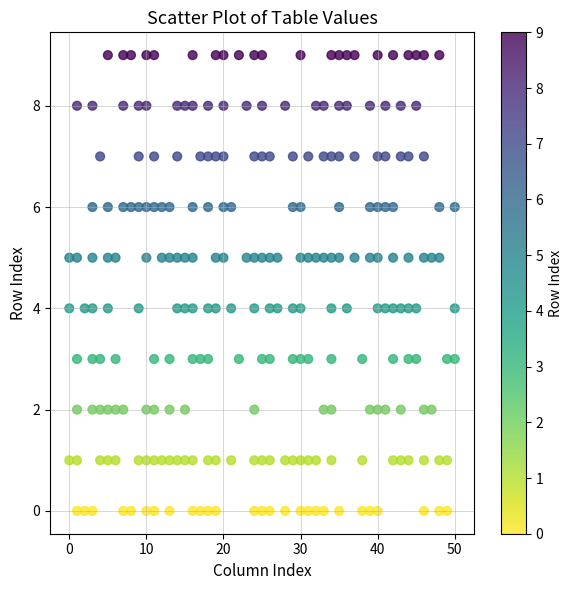

What is the range of X values (max minus min)?

50